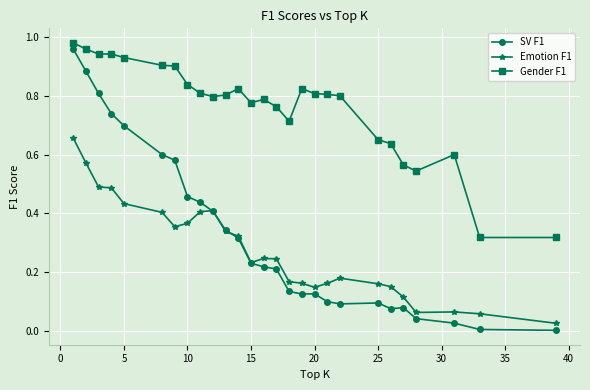

What is the sum of all Gender F1 values?

20.5